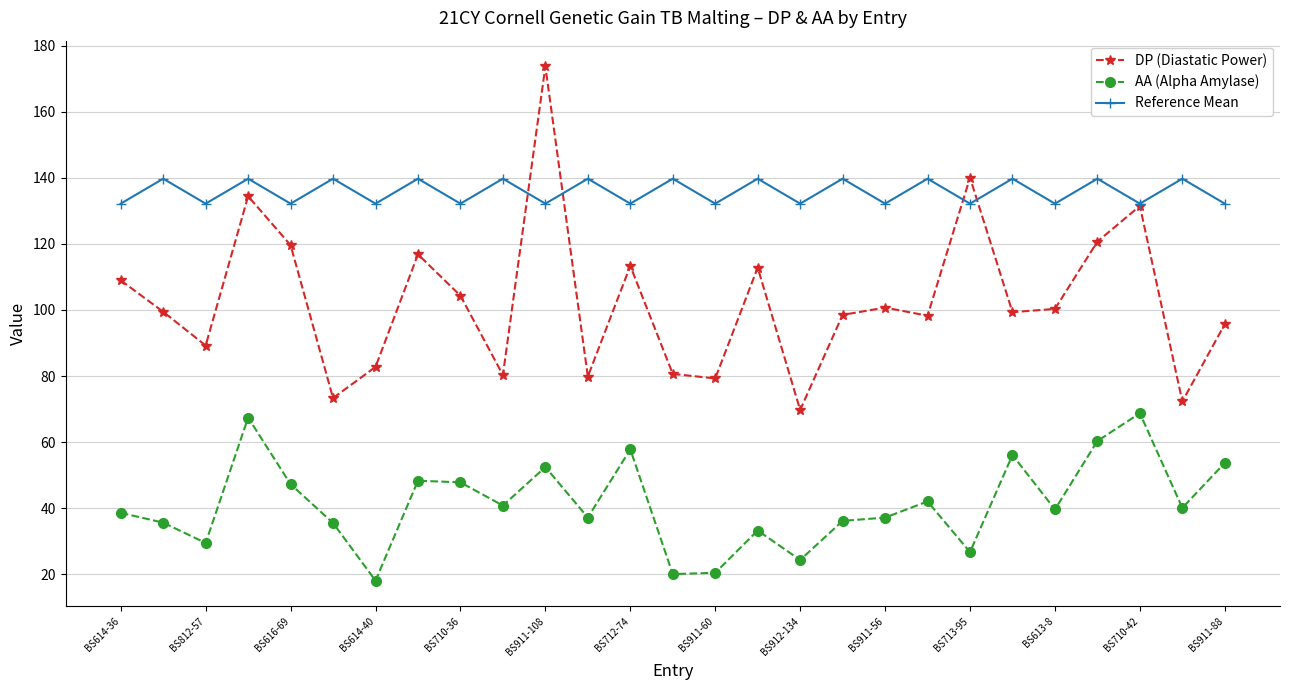

What are all the series names shown in the legend?

DP (Diastatic Power), AA (Alpha Amylase), Reference Mean